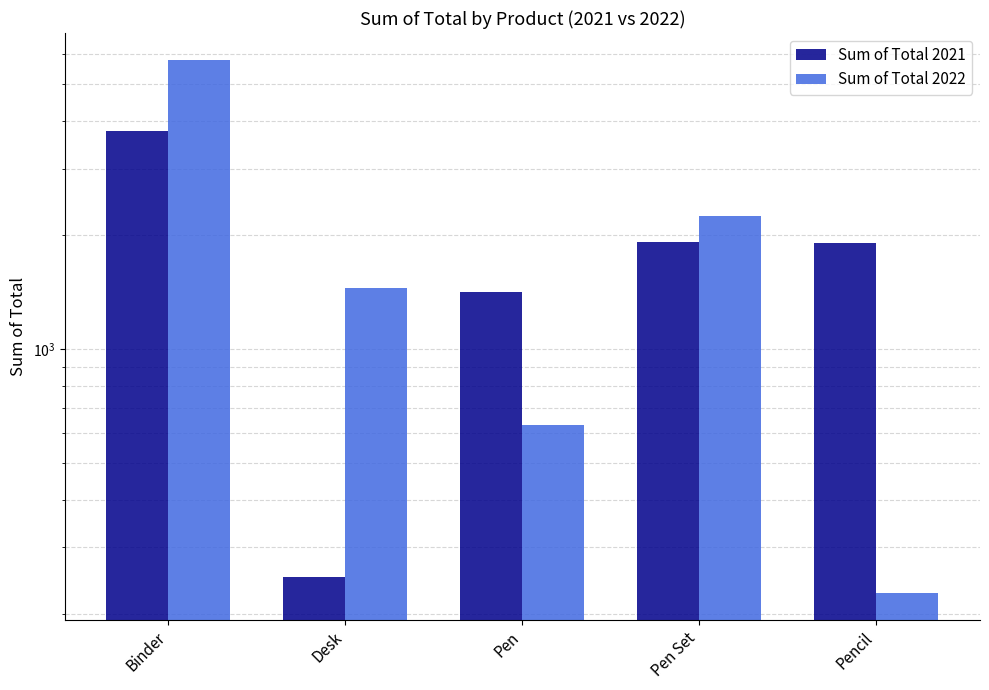

Rank the series by their maximum value, from lowest to highest.

Sum of Total 2021, Sum of Total 2022